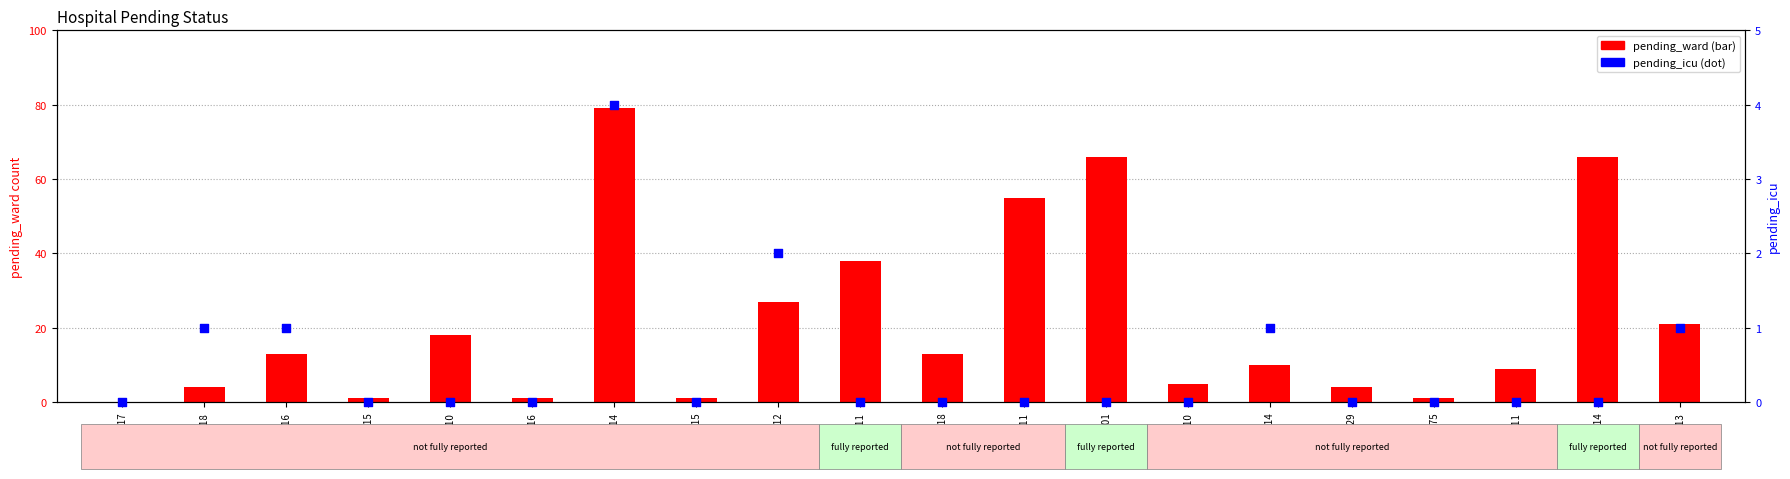

Which series has the largest Y range (max minus min)?

pending_ward